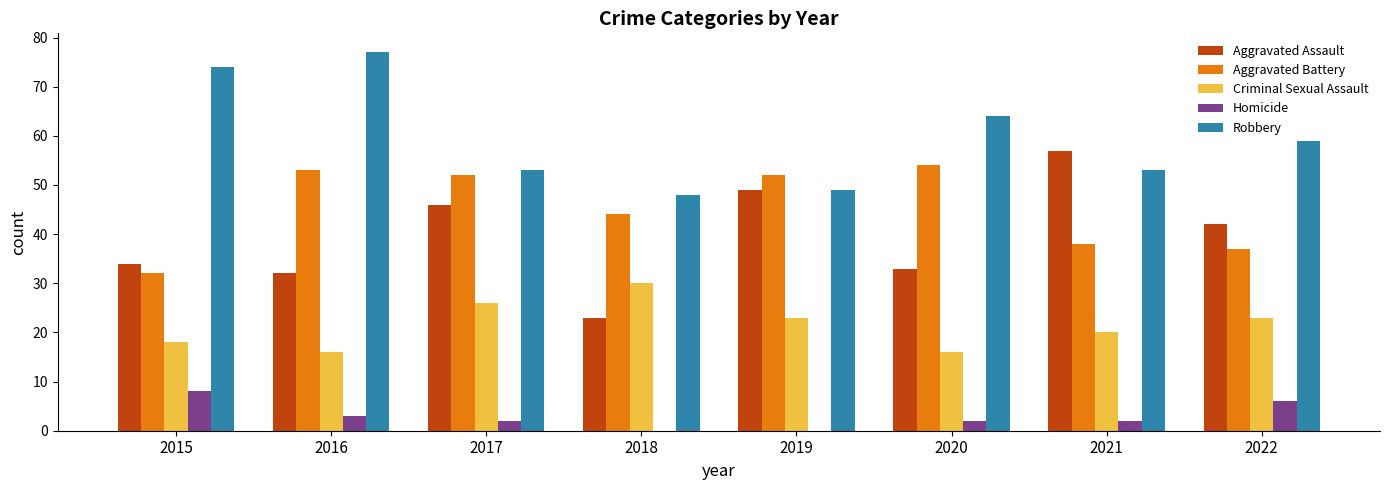

Which label corresponds to the largest value in the chart?

2016